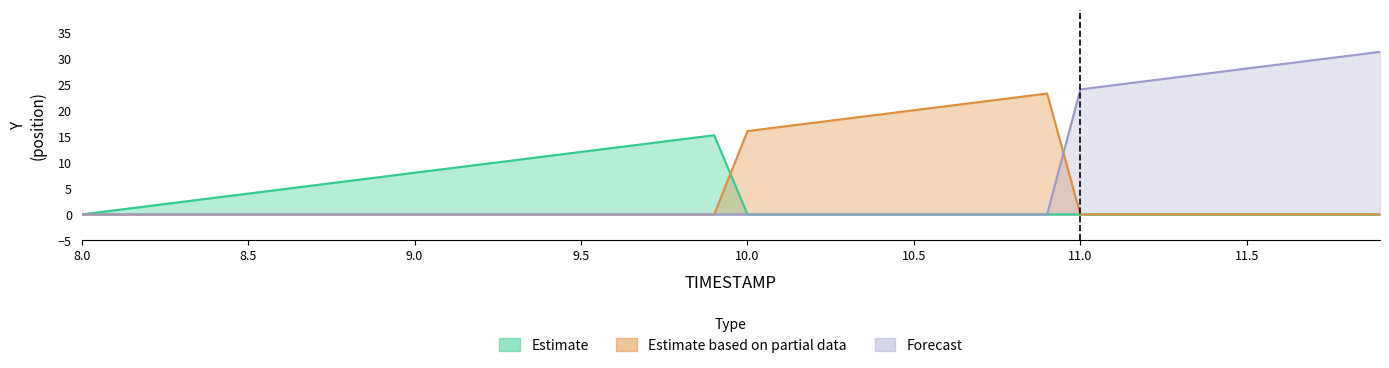

What is the spread (max minus min) of values at 10.7?

21.7